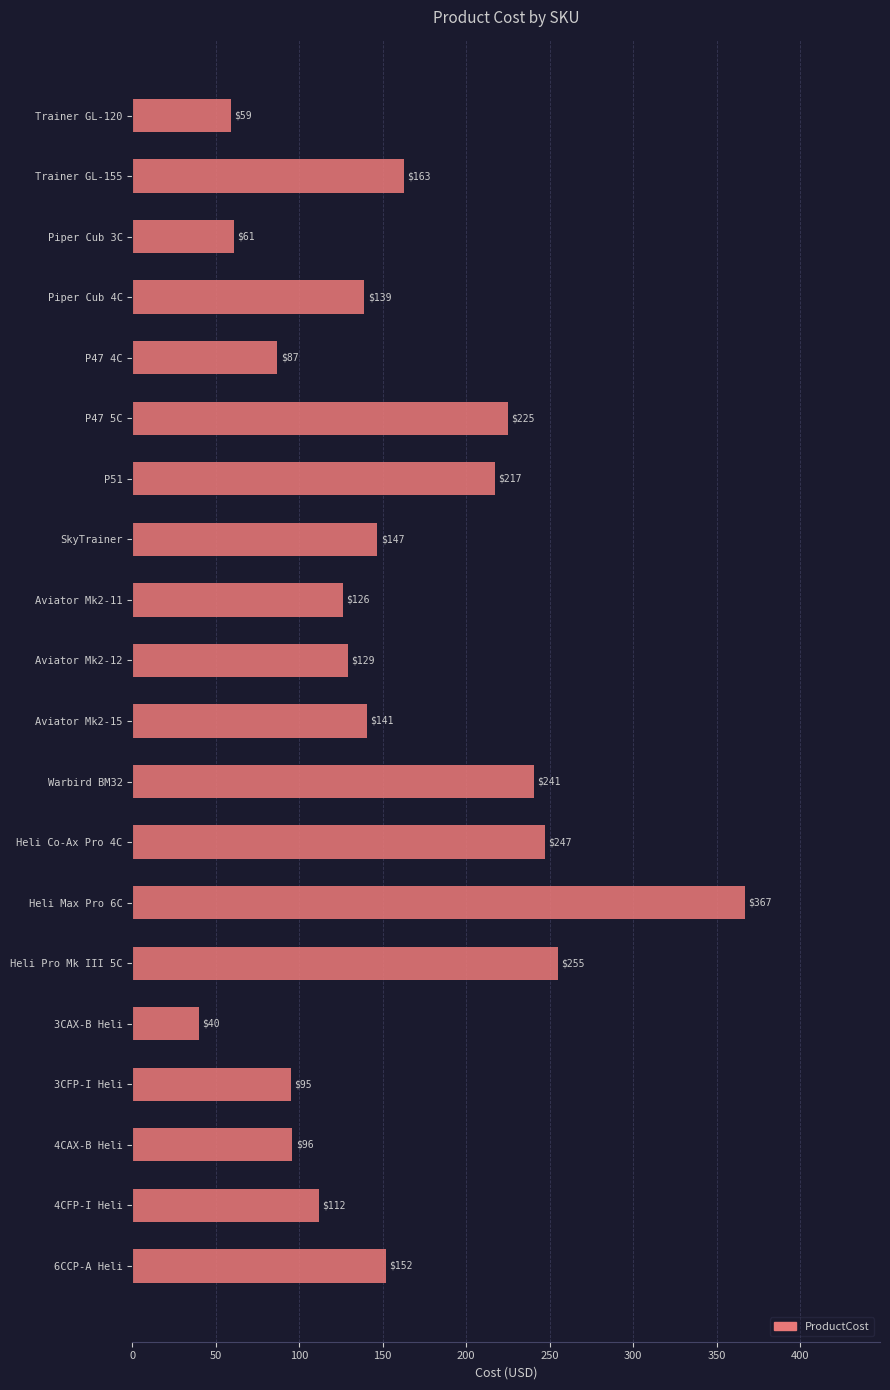

Rank the categories by value from highest to lowest.

Heli Max Pro 6C, Heli Pro Mk III 5C, Heli Co-Ax Pro 4C, Warbird BM32, P47 5C, P51, Trainer GL-155, 6CCP-A Heli, SkyTrainer, Aviator Mk2-15, Piper Cub 4C, Aviator Mk2-12, Aviator Mk2-11, 4CFP-I Heli, 4CAX-B Heli, 3CFP-I Heli, P47 4C, Piper Cub 3C, Trainer GL-120, 3CAX-B Heli